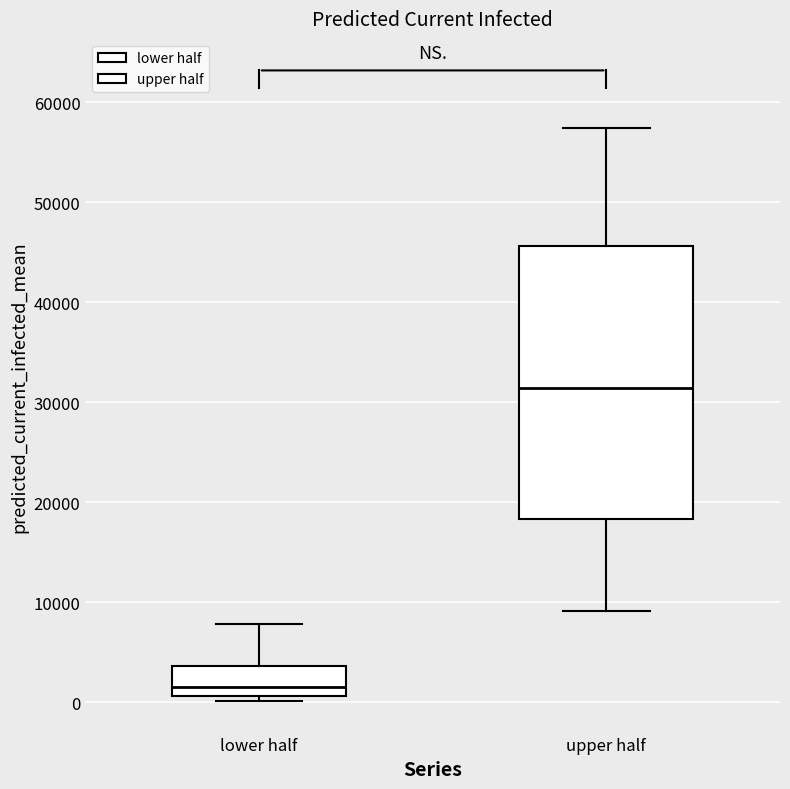

Comparing the boxes themselves (not the whiskers), which one is the tallest?

upper half